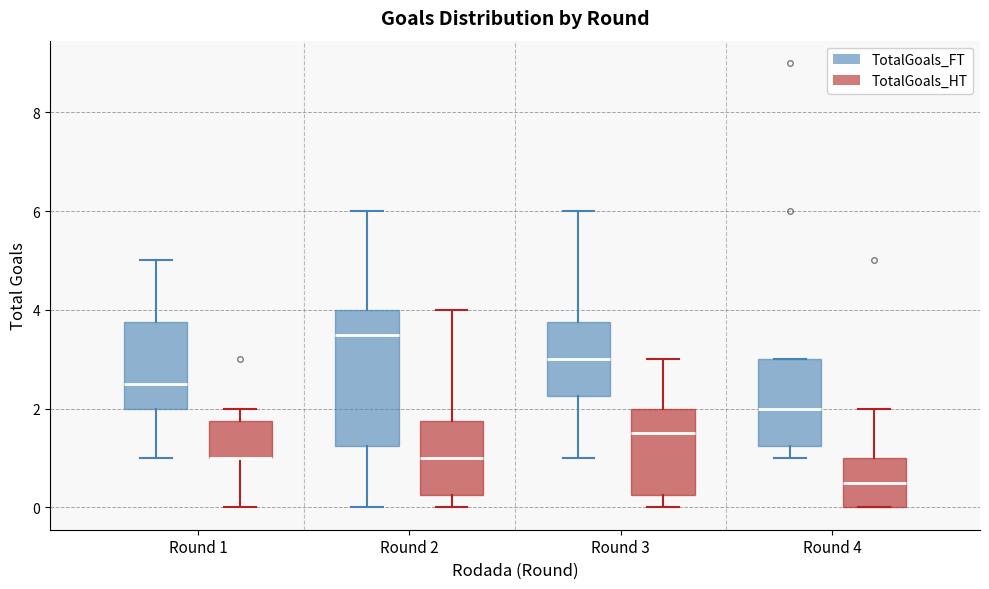

Reading left to right, read every box against the y-axis: the position of its median line, the range the box covers, and the ends of its whiskers. The values are not printed on the chart, so give them approximately, as read against the axis.

Round 1 (TotalGoals_FT): median 2.6, box 2.0 to 3.8, whiskers 1.0 to 5.0
Round 1 (TotalGoals_HT): median 1.0 (drawn on the box's lower edge), box 1.0 to 1.8, whiskers 0.0 to 2.0
Round 2 (TotalGoals_FT): median 3.6, box 1.2 to 4.0, whiskers 0.0 to 6.0
Round 2 (TotalGoals_HT): median 1.0, box 0.2 to 1.8, whiskers 0.0 to 4.0
Round 3 (TotalGoals_FT): median 3.0, box 2.2 to 3.8, whiskers 1.0 to 6.0
Round 3 (TotalGoals_HT): median 1.6, box 0.2 to 2.0, whiskers 0.0 to 3.0
Round 4 (TotalGoals_FT): median 2.0, box 1.2 to 3.0, whiskers 1.0 to 3.0
Round 4 (TotalGoals_HT): median 0.6, box 0.0 to 1.0, whiskers 0.0 to 2.0